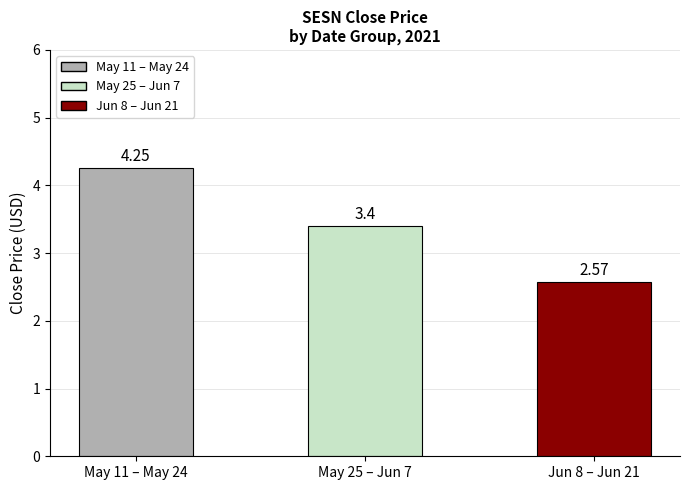

How many values are between 2 and 4?

2